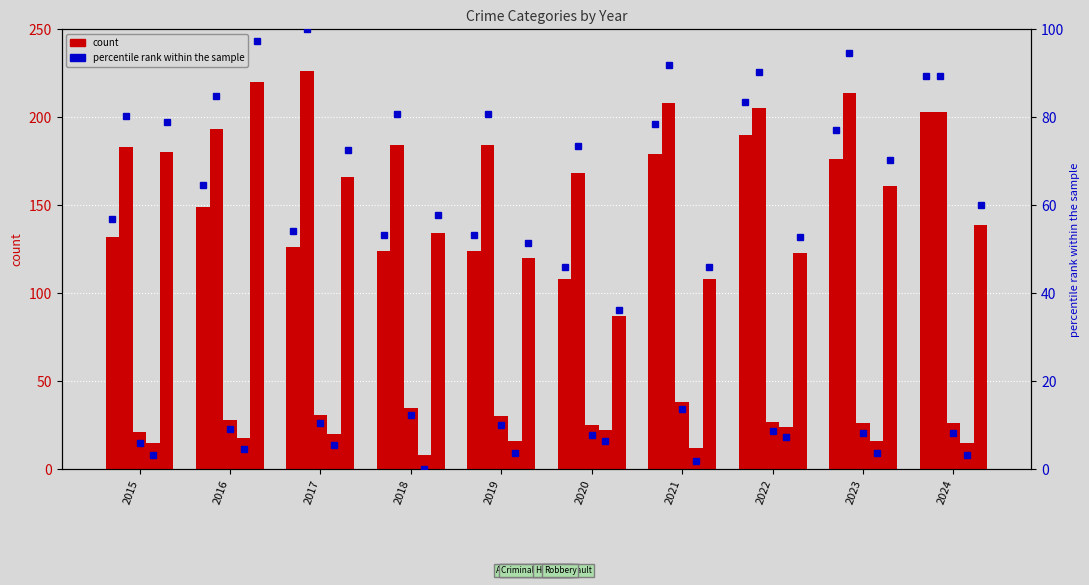

Is it true that Aggravated Assault (pct) equals 89.4 at 2024?

True